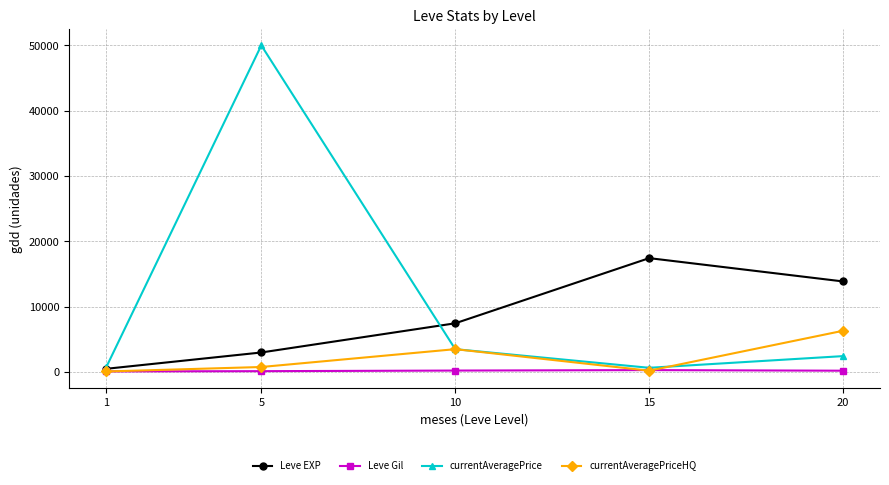

Is the value of currentAveragePrice at 10 greater than the value of Leve Gil at 10?

Yes